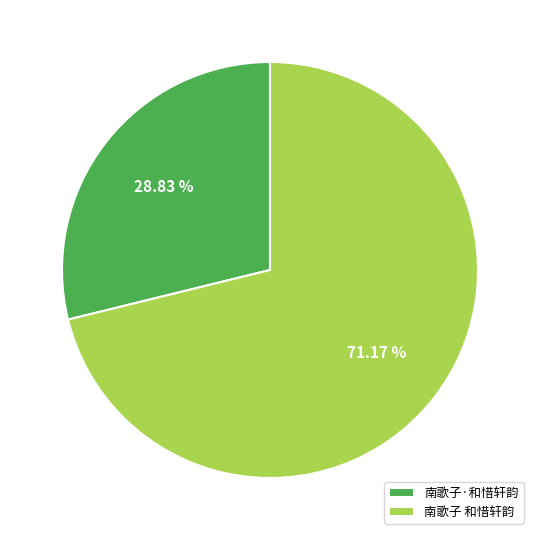

Count the number of slices in the pie.

2